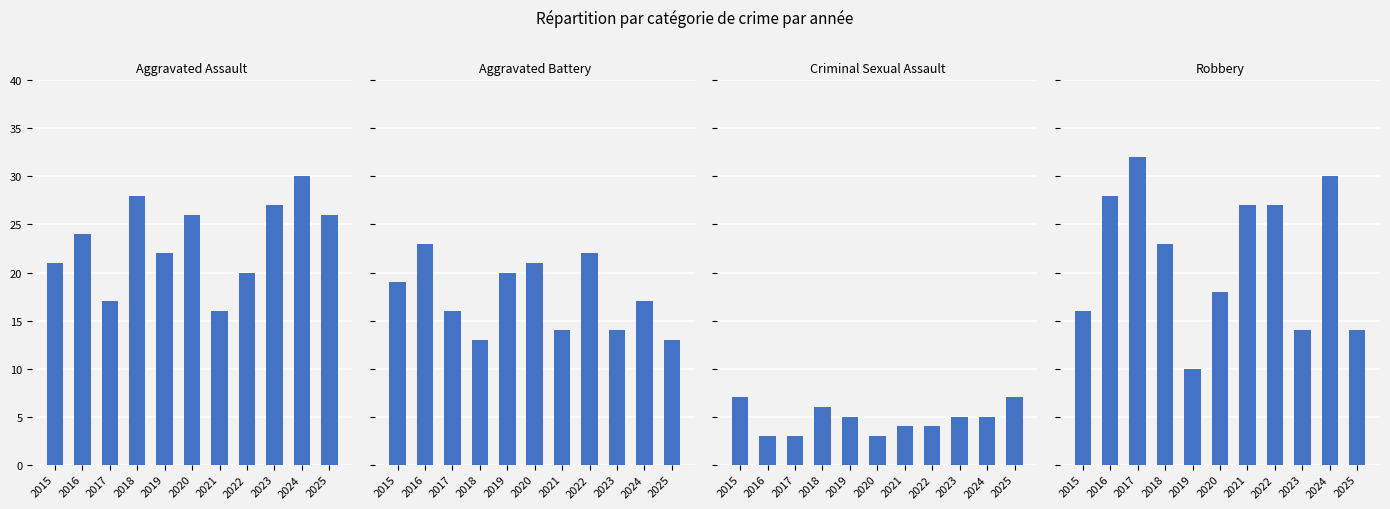

What is the total value across all series at 2019?

57